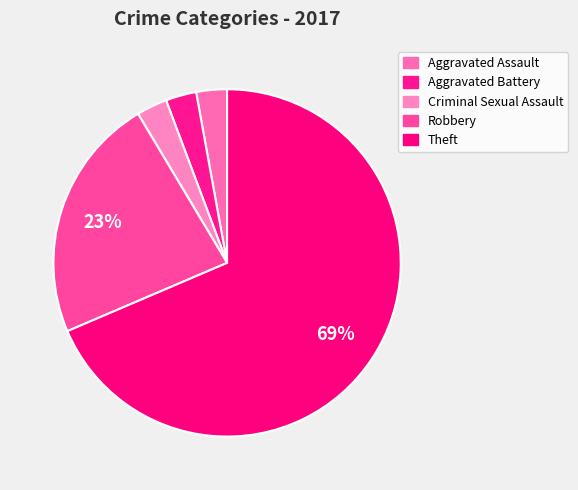

To the nearest percent, what percentage of the pie is Robbery?

23%